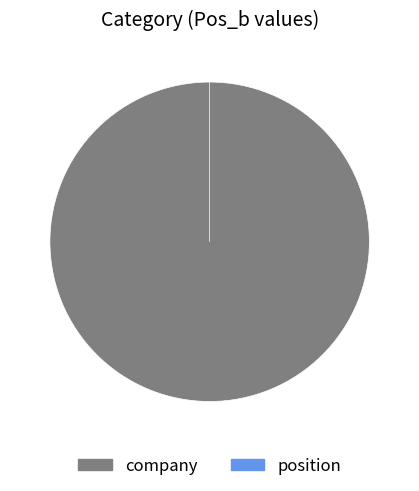

Between position and company, which is larger?

company